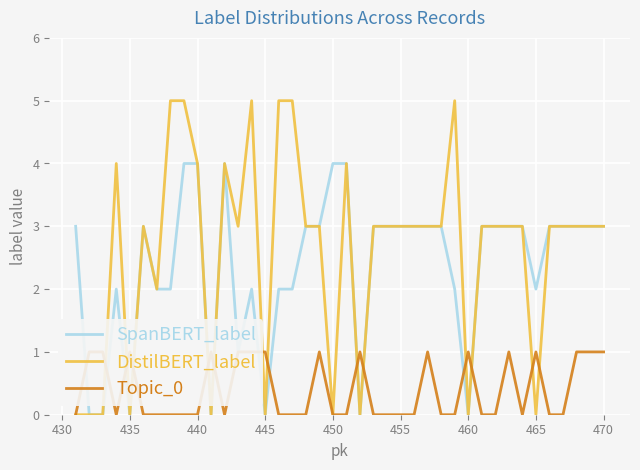

How many SpanBERT_label values are between 2 and 3?

27